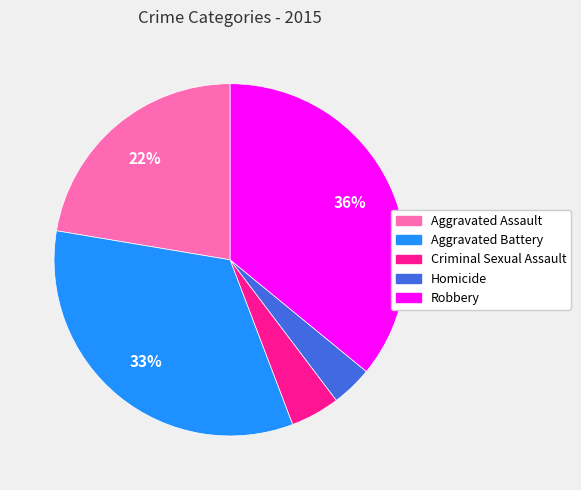

Do Homicide and Robbery together represent more than half of the pie?

No